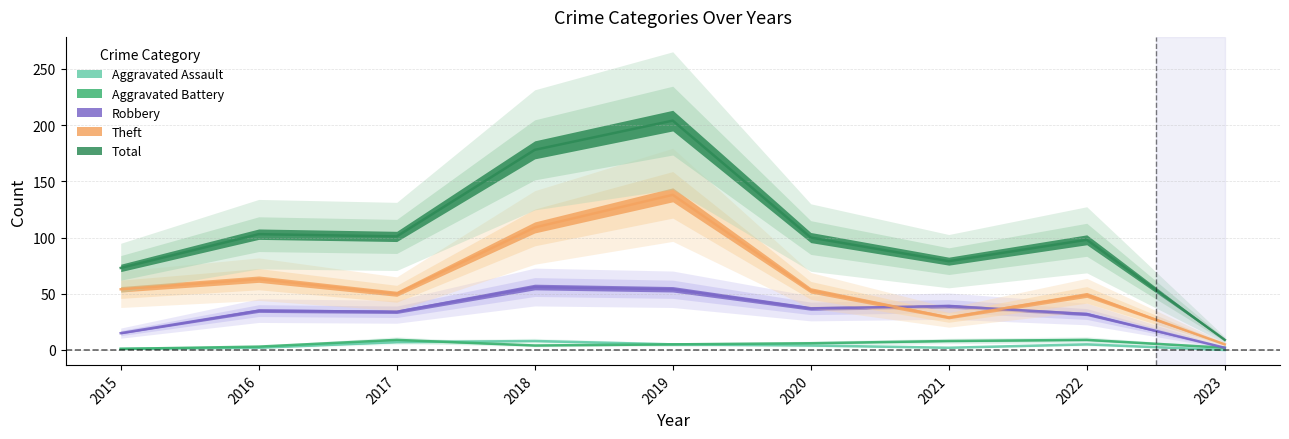

Does the chart have visible grid lines?

Yes